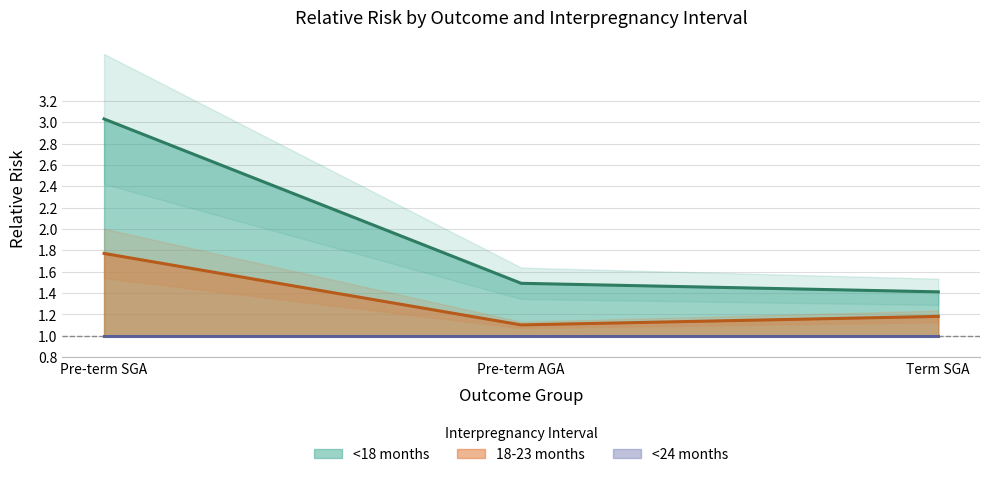

What is the difference between the maximum and minimum values in the <18 months series?

1.6